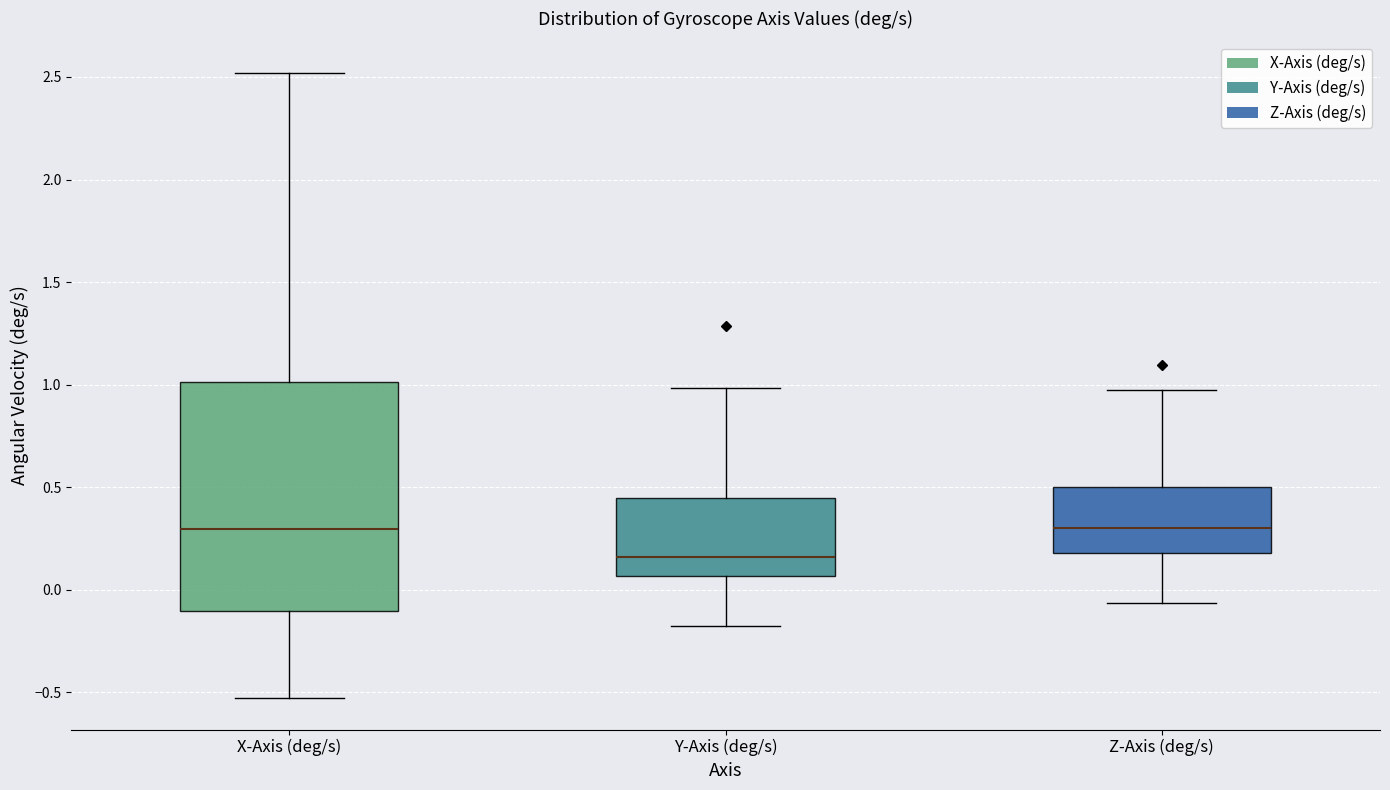

Reading left to right, read every box against the y-axis: the position of its median line, the range the box covers, and the ends of its whiskers. The values are not printed on the chart, so give them approximately, as read against the axis.

X-Axis (deg/s): median 0.30, box -0.10 to 1.00, whiskers -0.55 to 2.50
Y-Axis (deg/s): median 0.15, box 0.05 to 0.45, whiskers -0.20 to 1.00
Z-Axis (deg/s): median 0.30, box 0.20 to 0.50, whiskers -0.05 to 0.95